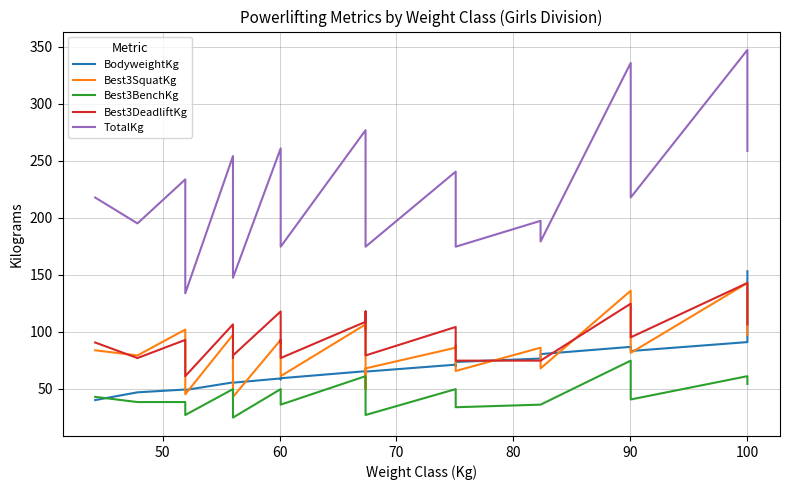

Does the chart display data point markers on the line(s)?

No